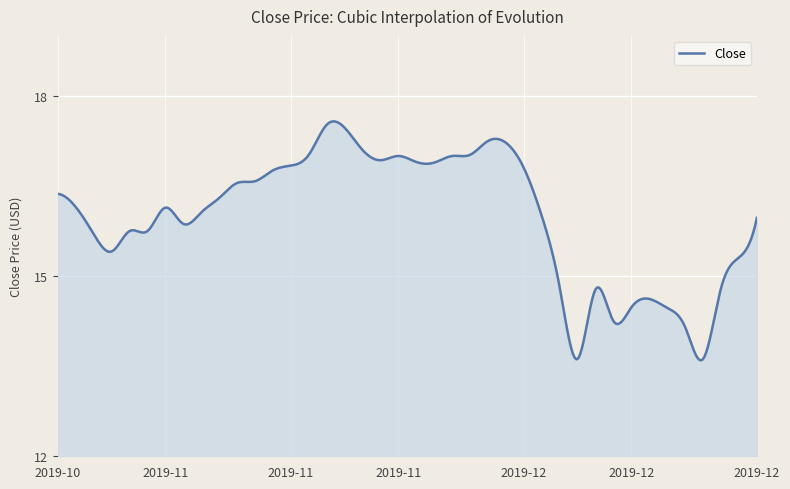

What is the average value?

16.0